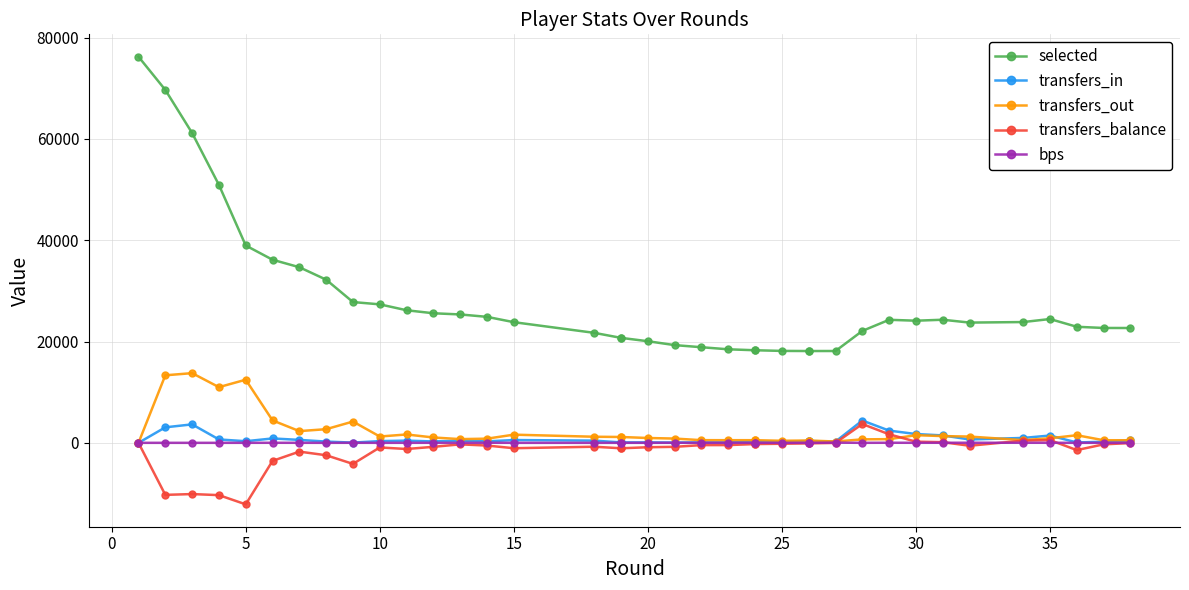

What is the greatest value displayed?

76220